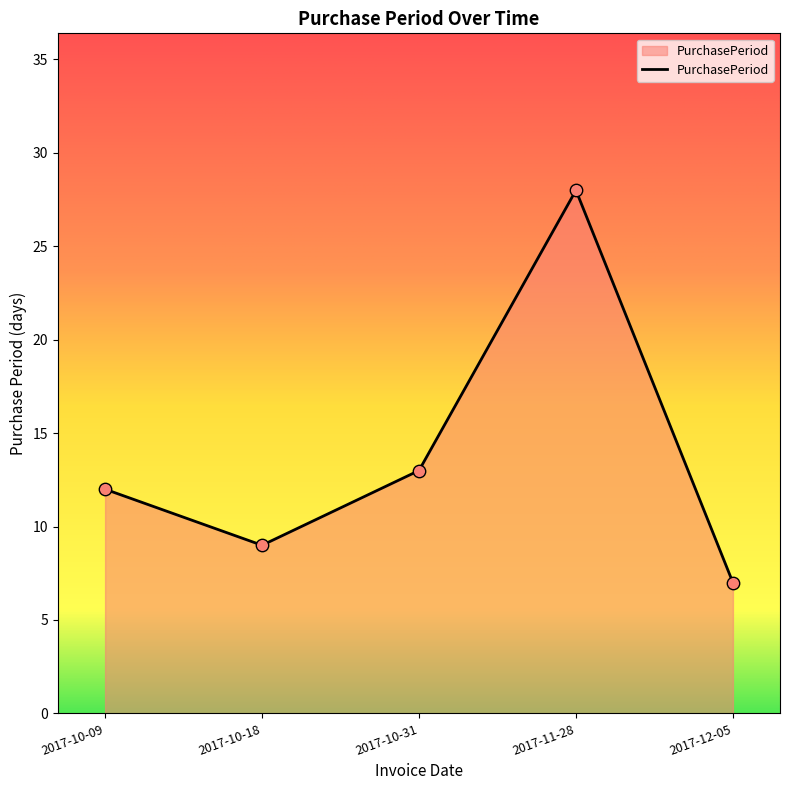

What is the change in value from 2017-10-09 to 2017-11-28?

+16